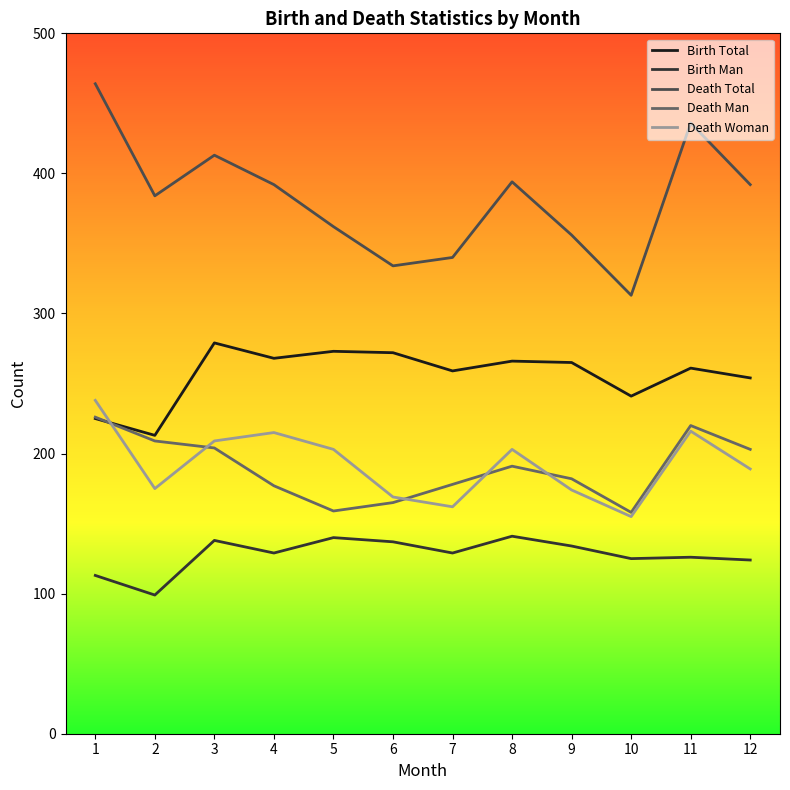

The Birth Total series shows 272 at 6. True or false?

True